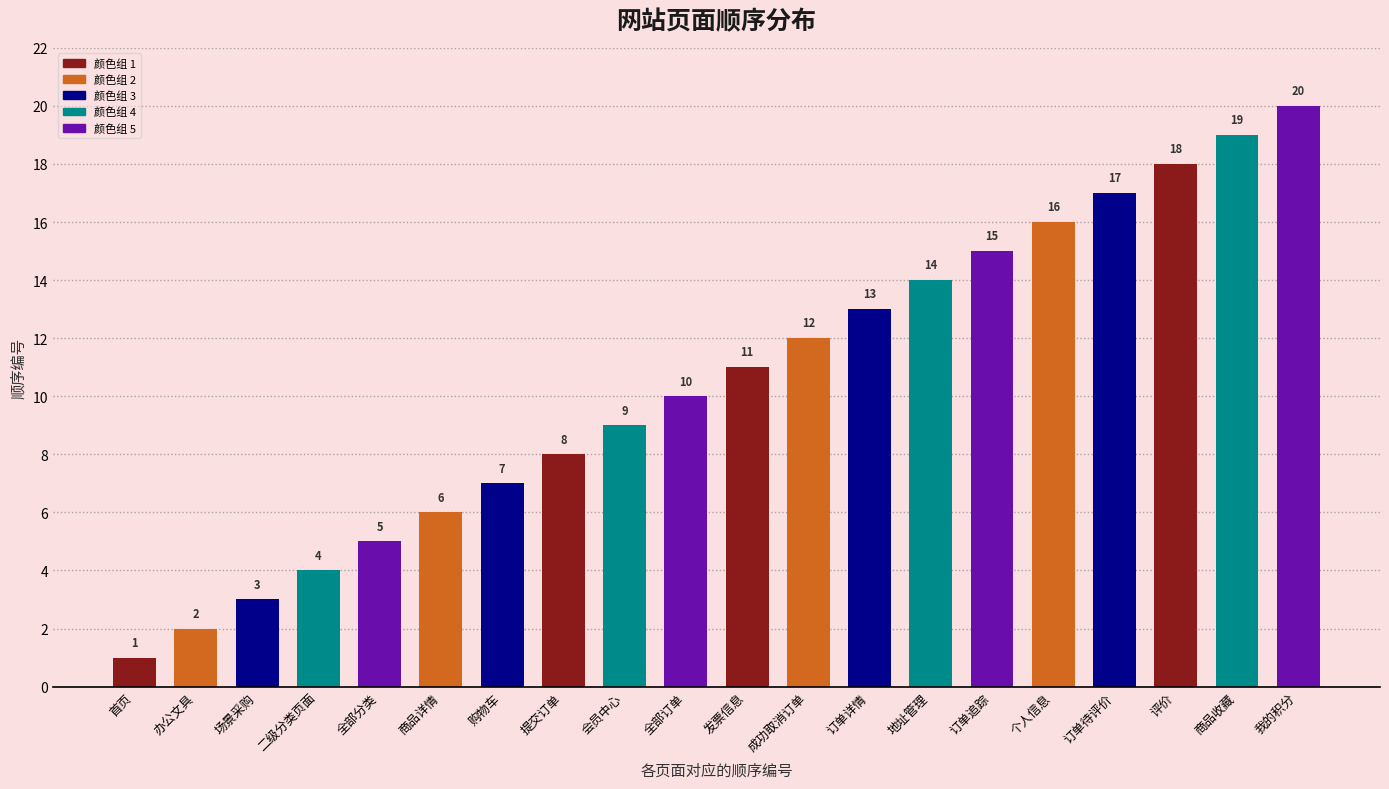

What is the difference between the maximum and second lowest values?

18